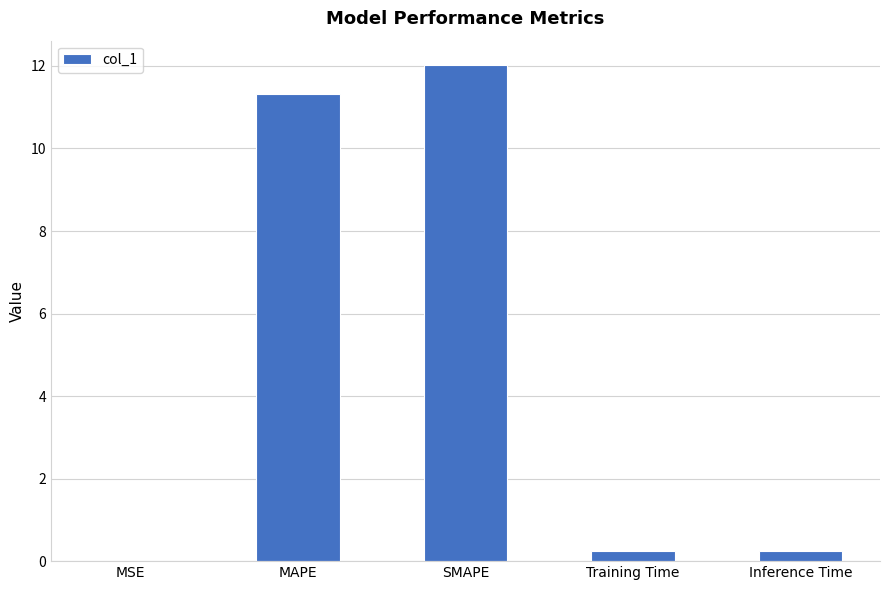

What is the sum of all values?

23.8